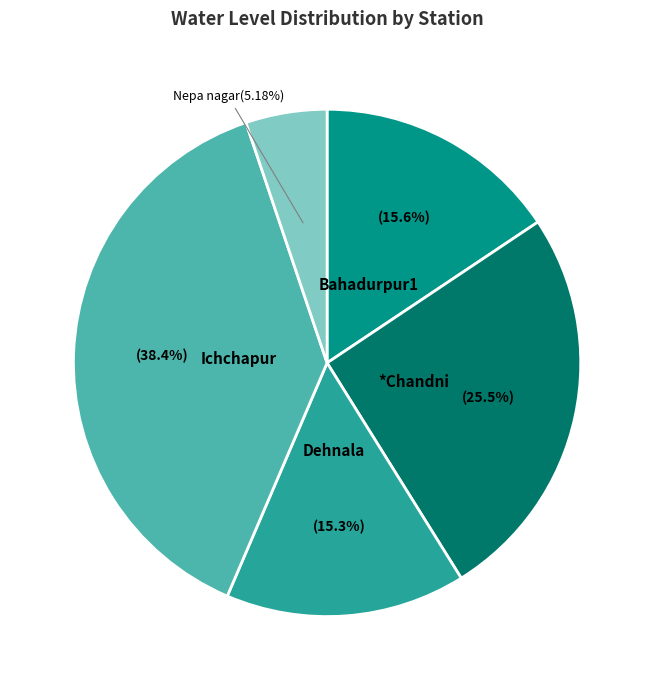

Is there any slice that represents more than half of the pie?

No